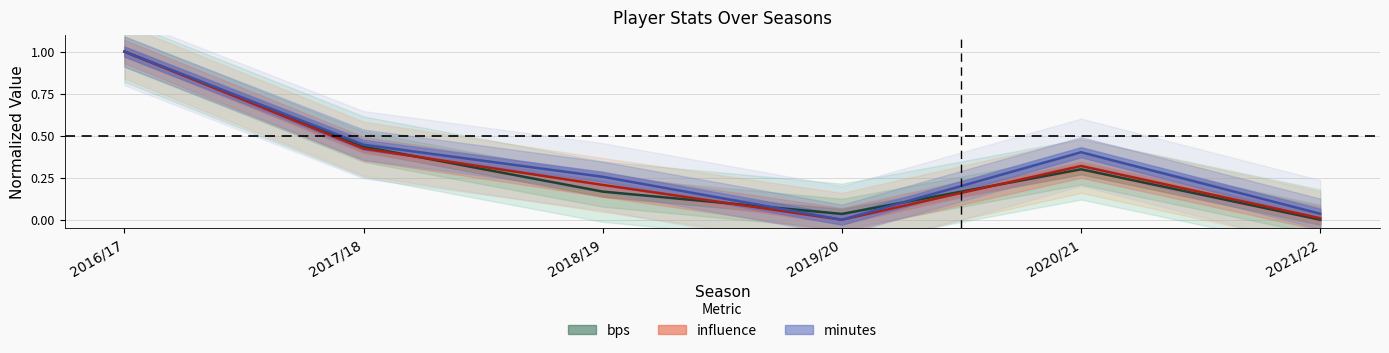

True or false: influence and minutes cross at least once.

False